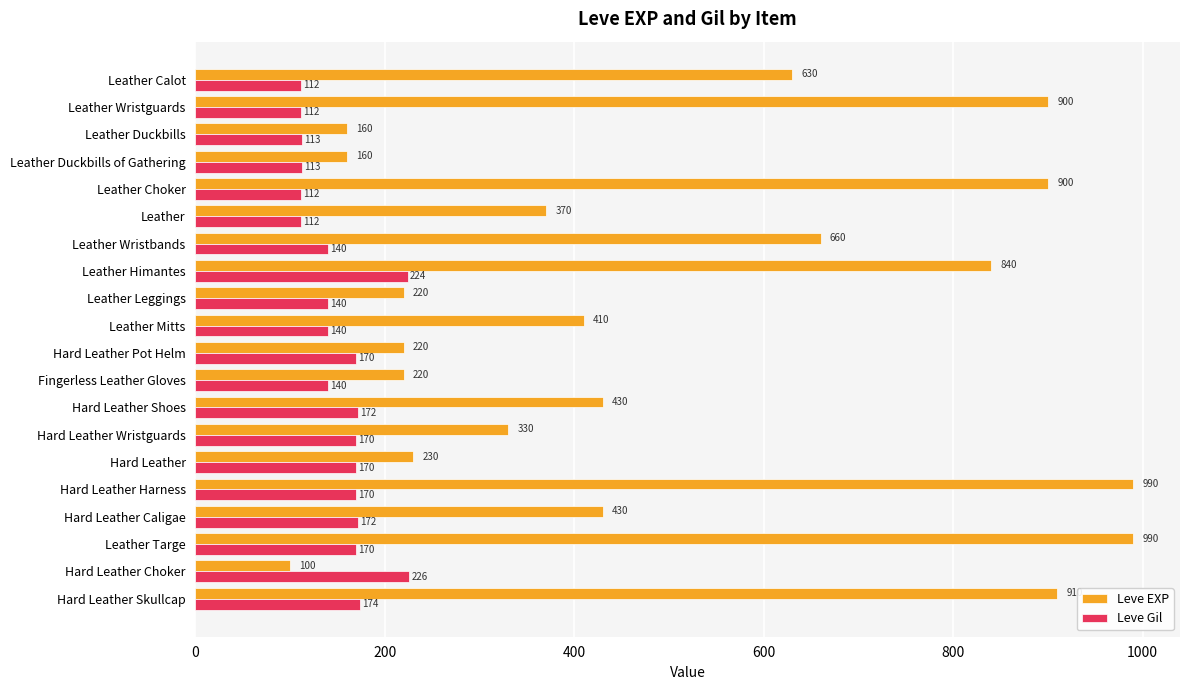

What is the difference between the Leve Gil values at Hard Leather Choker and Leather Targe?

56